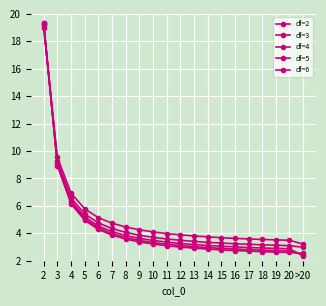

Where is df=4 nearest to the value 10?

3